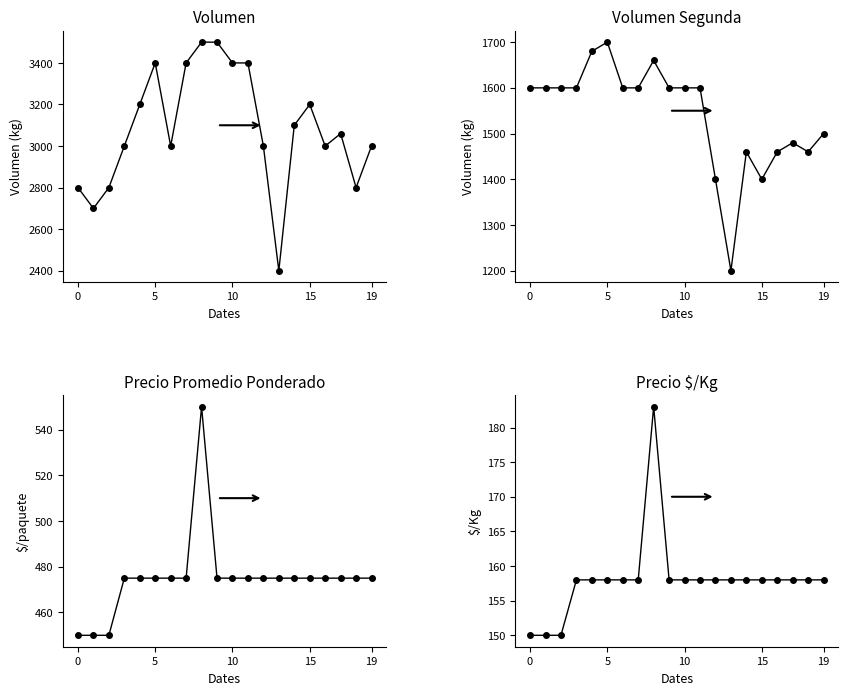

Which series has the widest spread of values?

Volumen_Primera